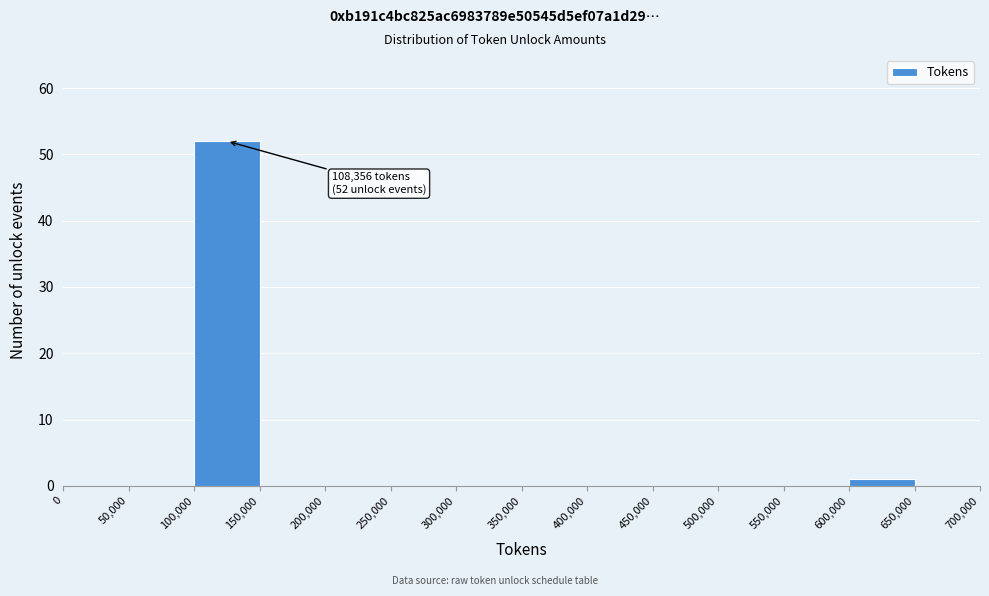

Which range on the x-axis has the tallest bar?

100,000 to 150,000